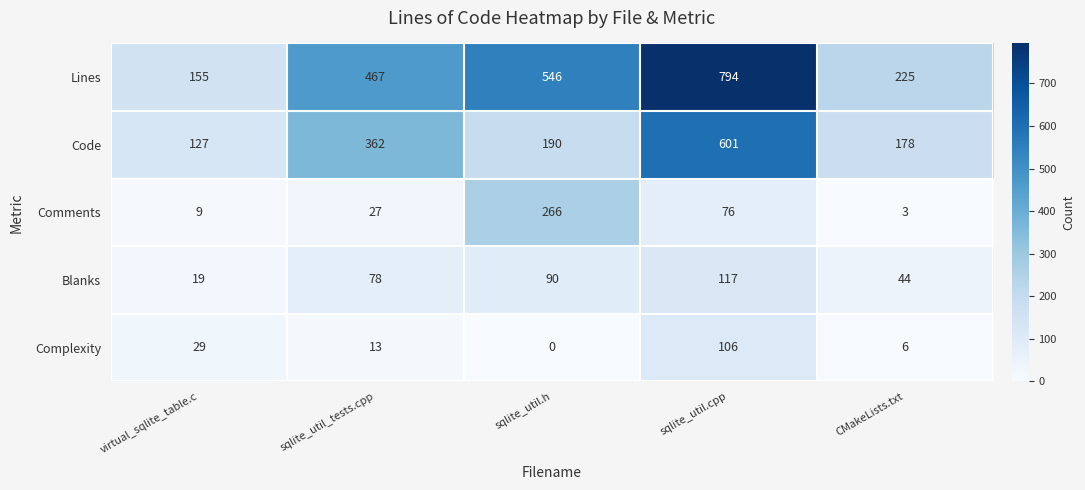

Which series has the largest total across all categories?

Lines